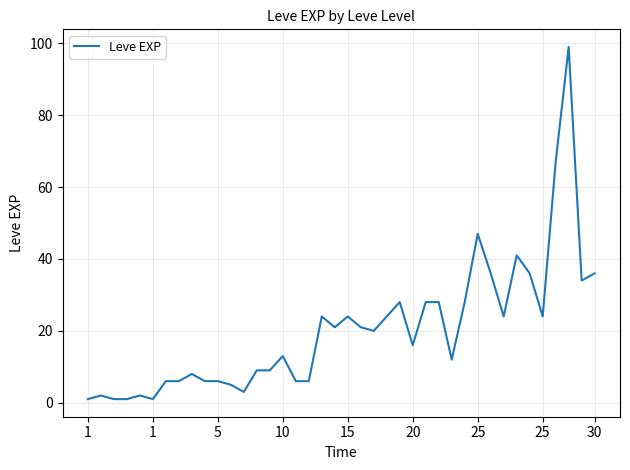

Reading left to right, transcribe all the data shown in this chart.

1	2	1	1	2	1	6	6	8	6	6	5	3	9	9	13	6	6	24	21	24	21	20	24	28	16	28	28	12	28	47	36	24	41	36	24	67	99	34	36